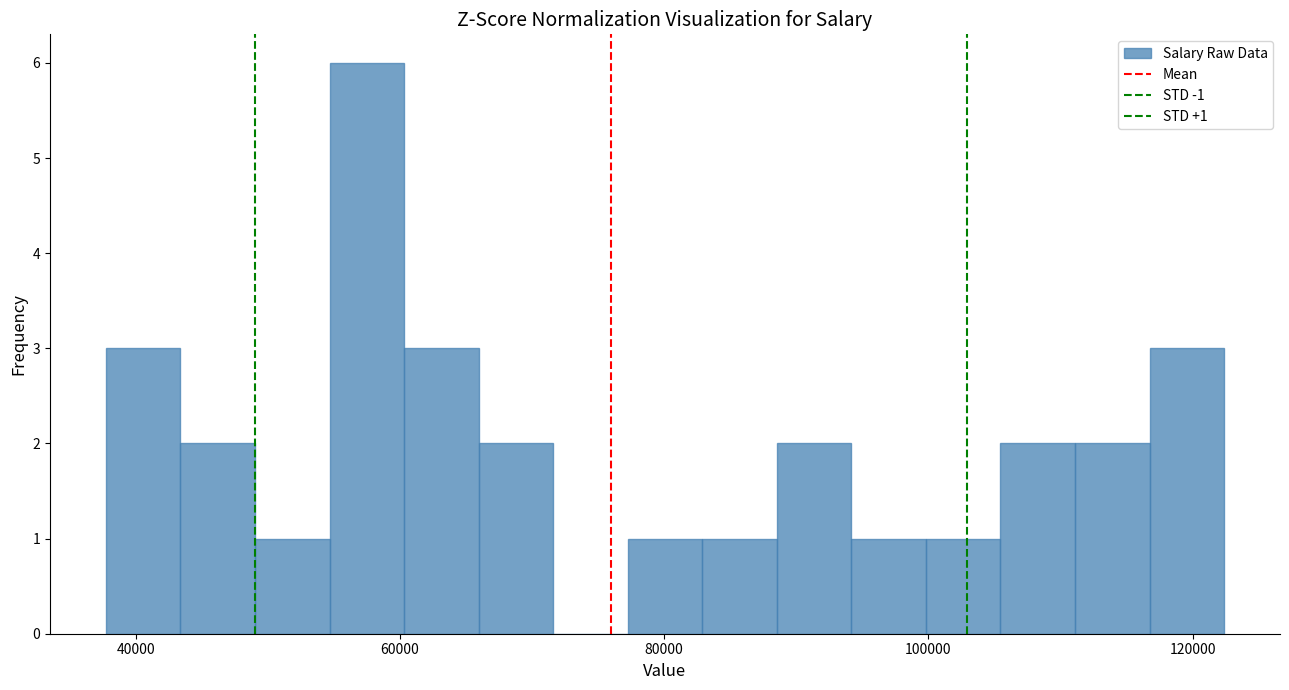

Around what value on the x-axis is the tallest bar? Give the approximate position of its centre, as read against the axis.

58000